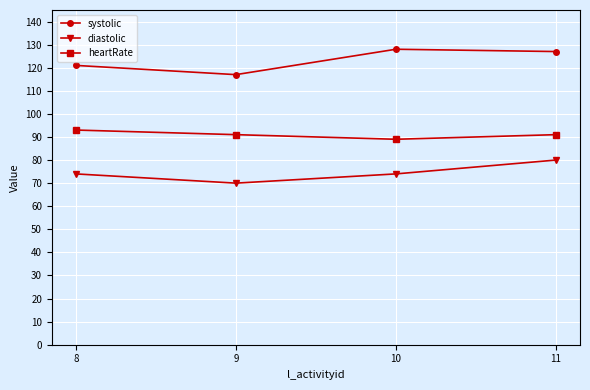

Count the number of data series in this chart.

3